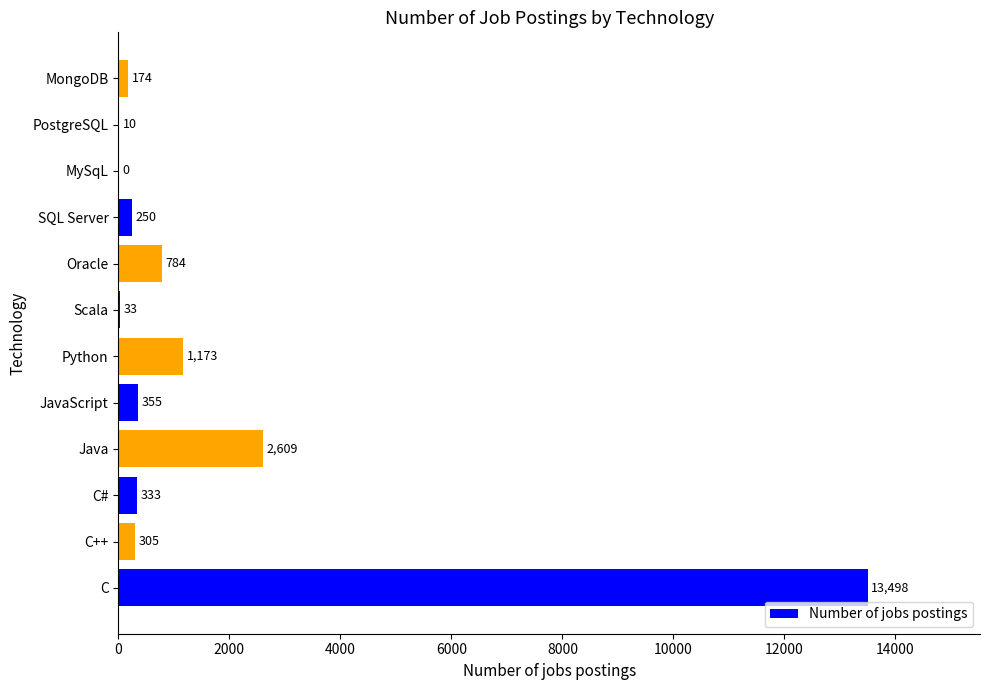

What is the sum of all values?

19524